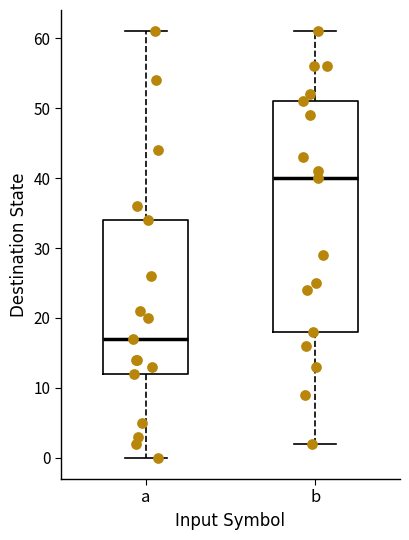

Comparing the boxes themselves (not the whiskers), which one is the tallest?

b